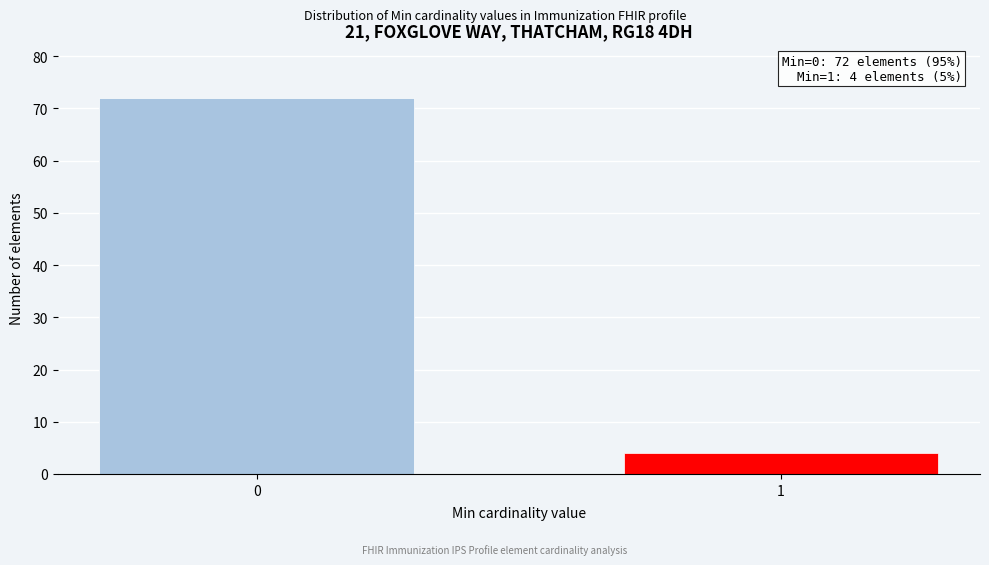

Reading left to right, extract all data points from this chart.

72	4